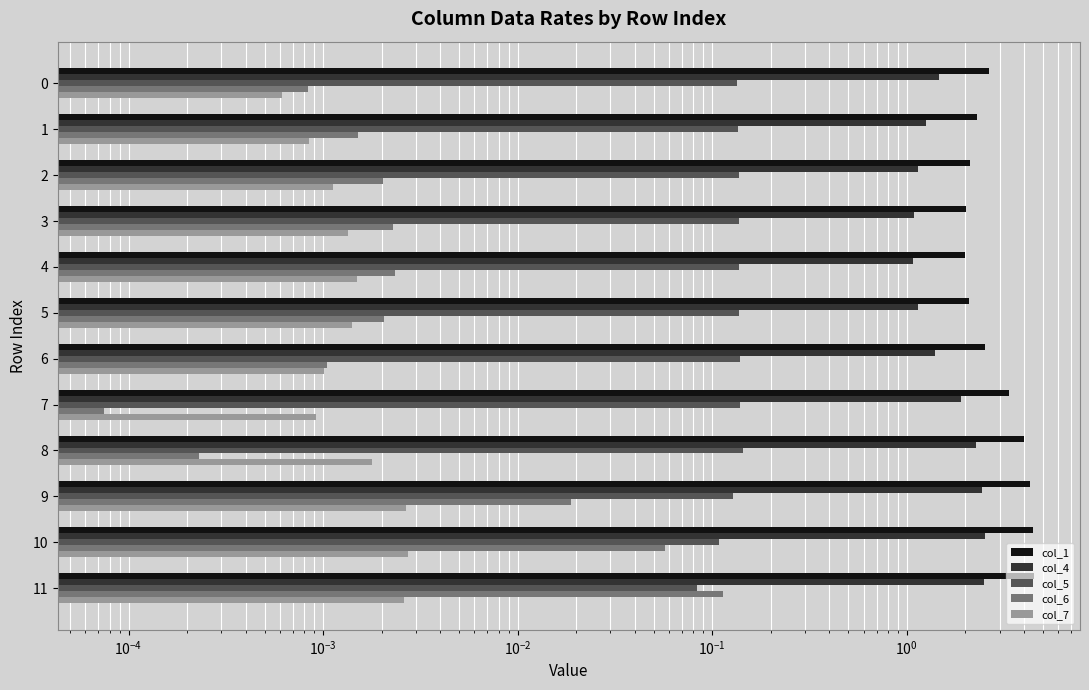

What is the maximum value for col_4?

2.5